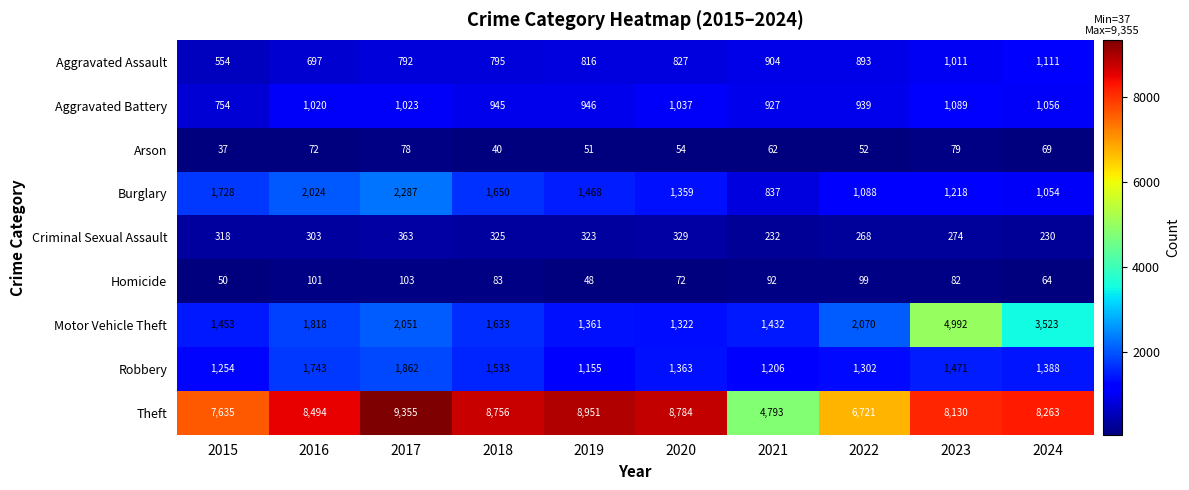

What is the average value of the Aggravated Battery series?

974